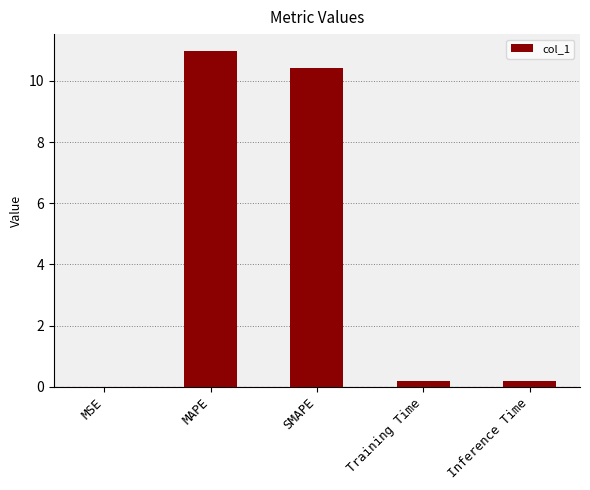

What is the sum of all values?

21.8